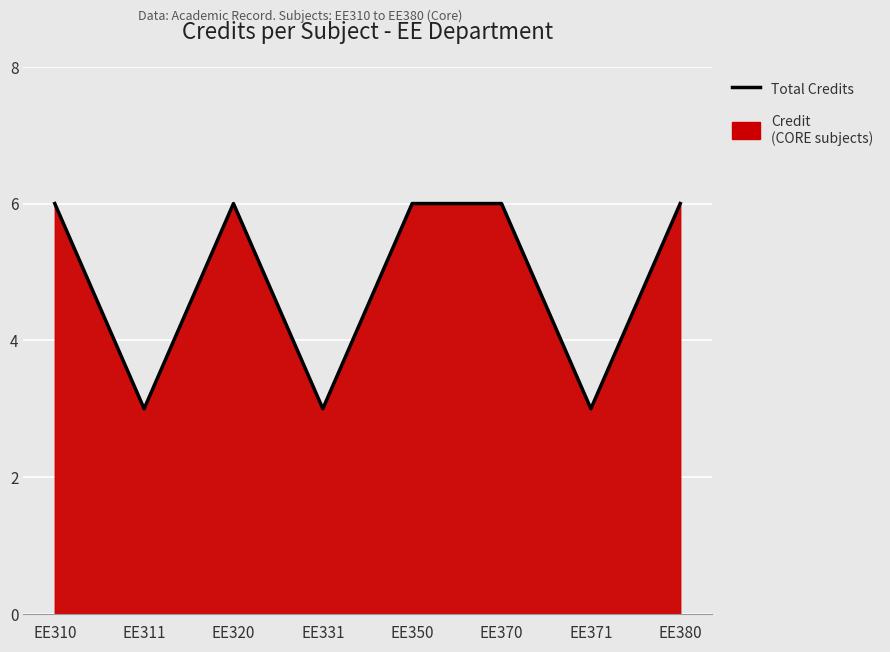

Which has a higher value, EE320 or EE311?

EE320